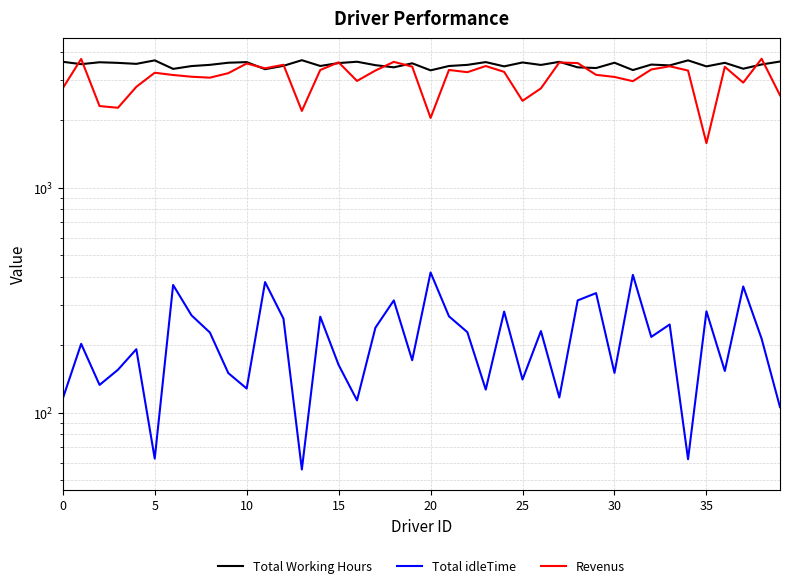

The Revenus series shows 3516.7 at 12. True or false?

True